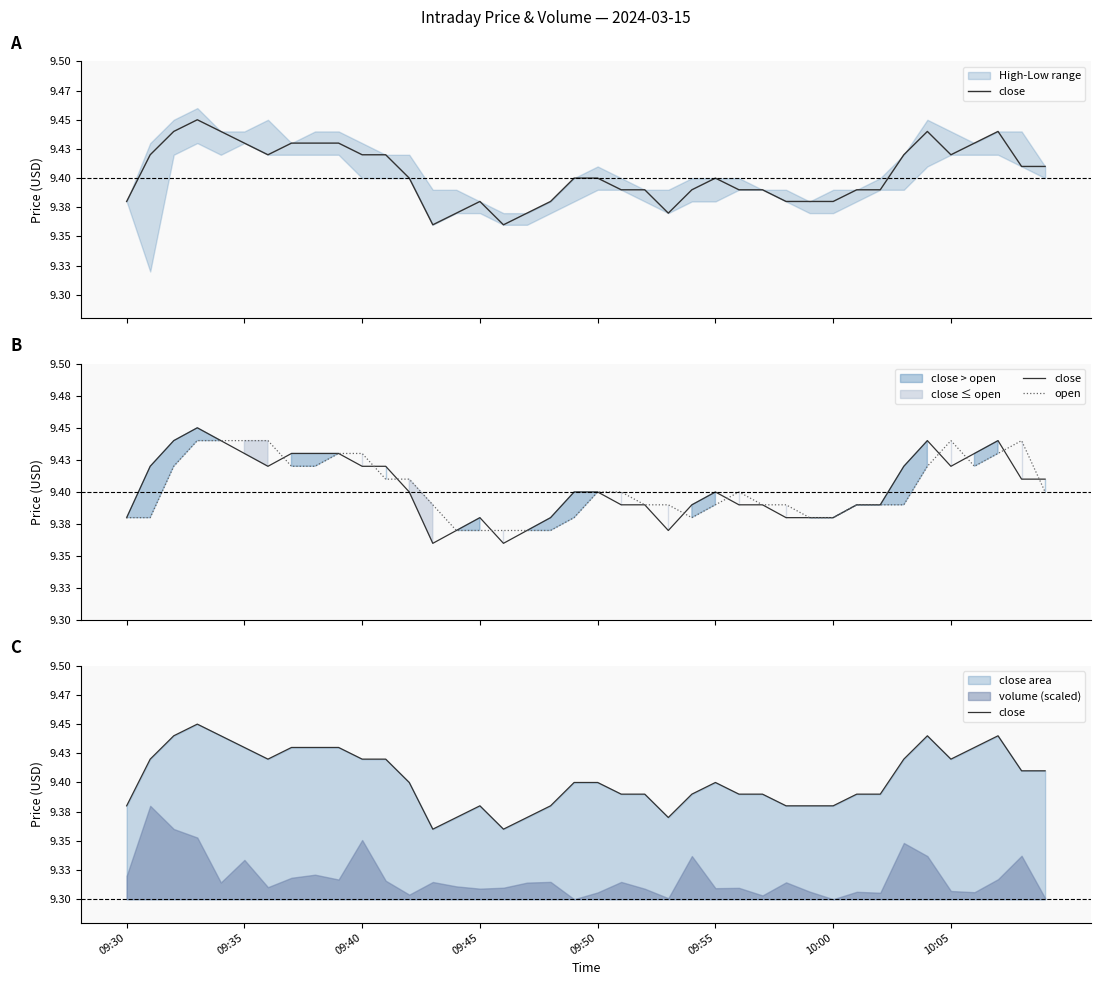

What is the difference between the maximum and minimum values in the close series?

0.1